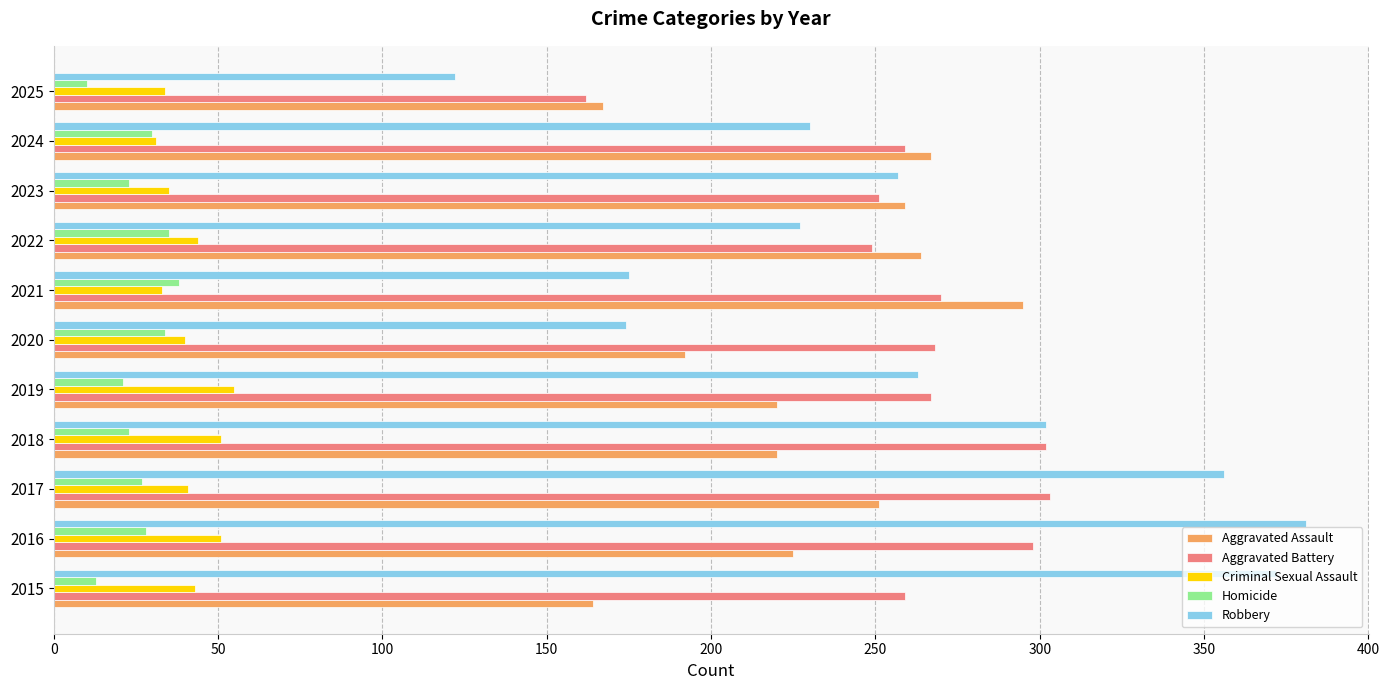

The Aggravated Assault series shows 264 at 2022. True or false?

True